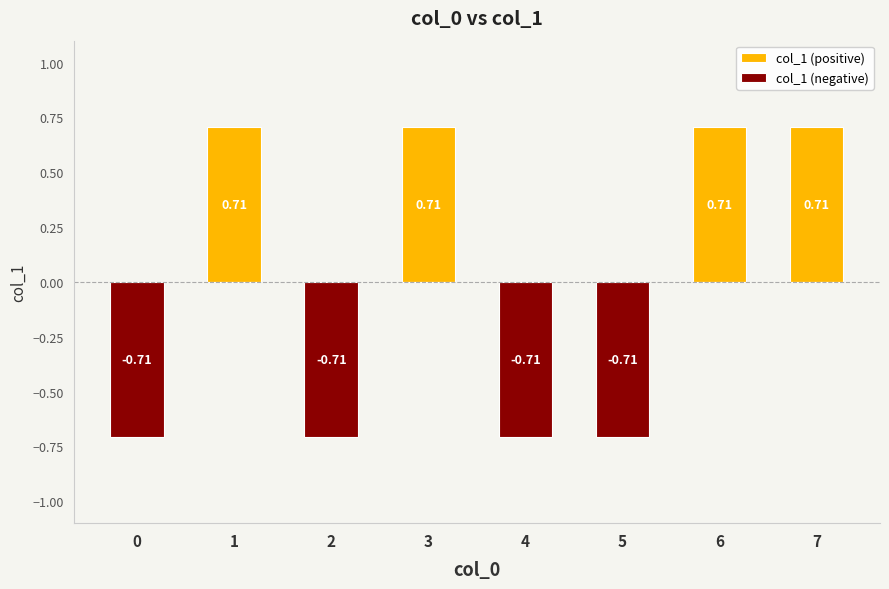

Rank the series by their average value, from highest to lowest.

col_1 (positive), col_1 (negative)